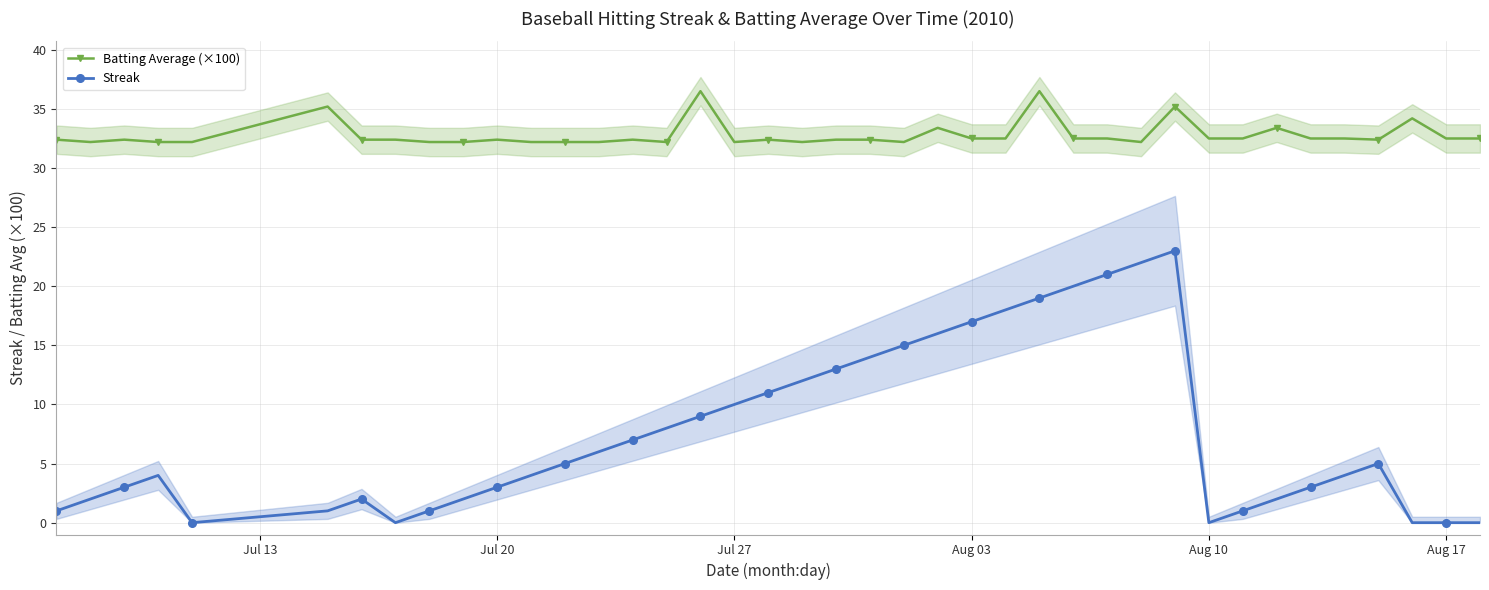

The Batting Average (×100) series shows 19.9 at Aug 03. True or false?

False